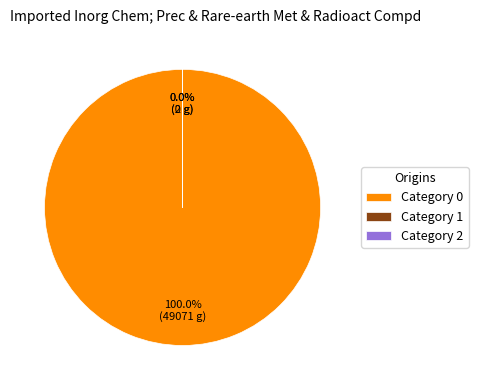

How many slices are in this pie chart?

3